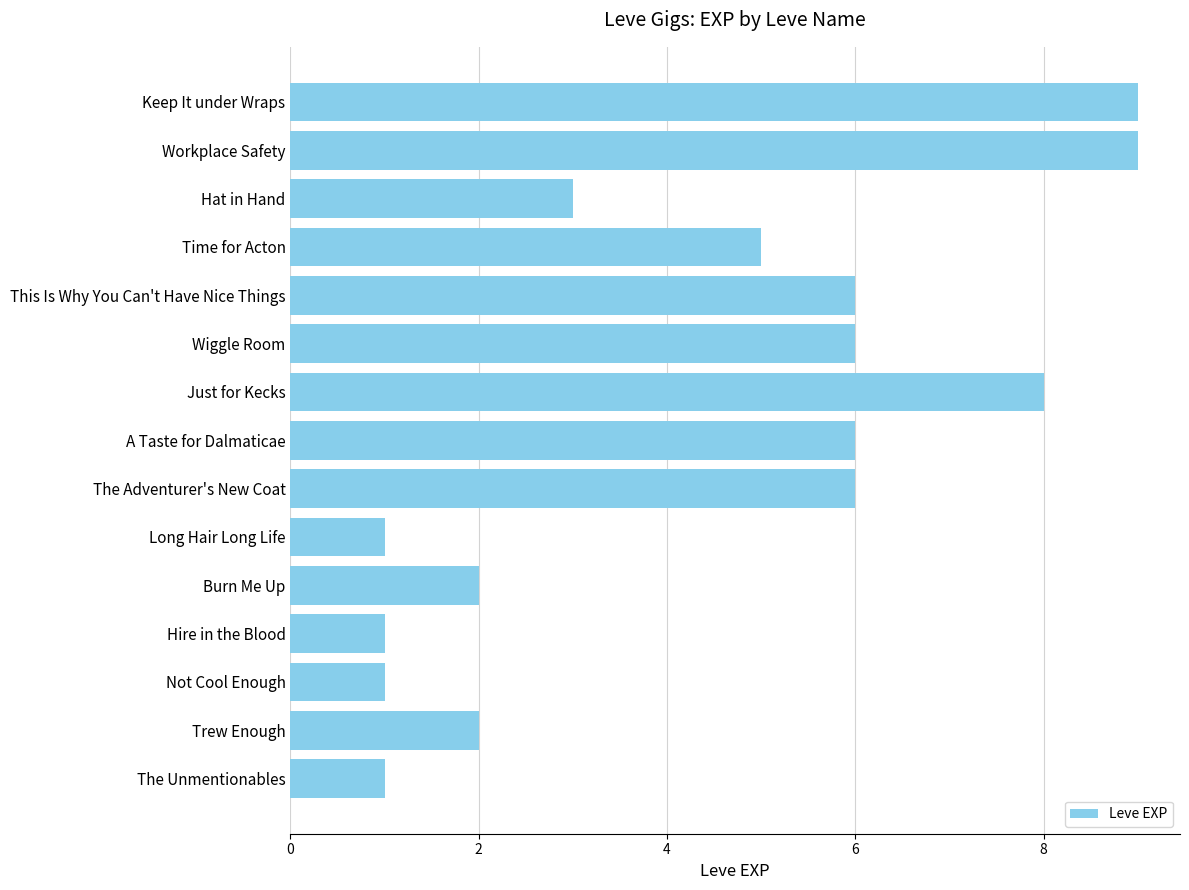

How many categories are shown in the chart?

15